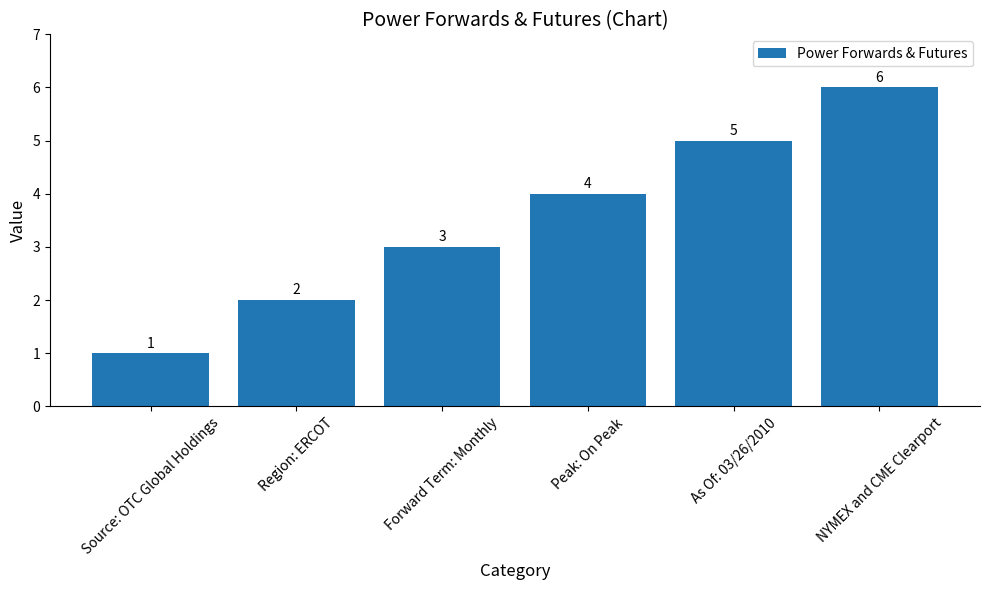

How many values are below 4?

3